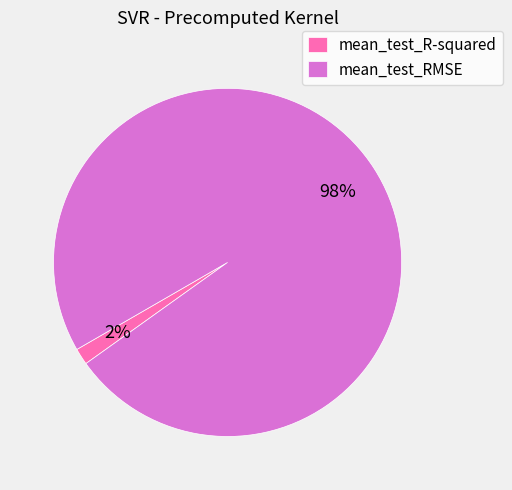

To the nearest percent, what percentage of the pie is mean_test_RMSE?

98%